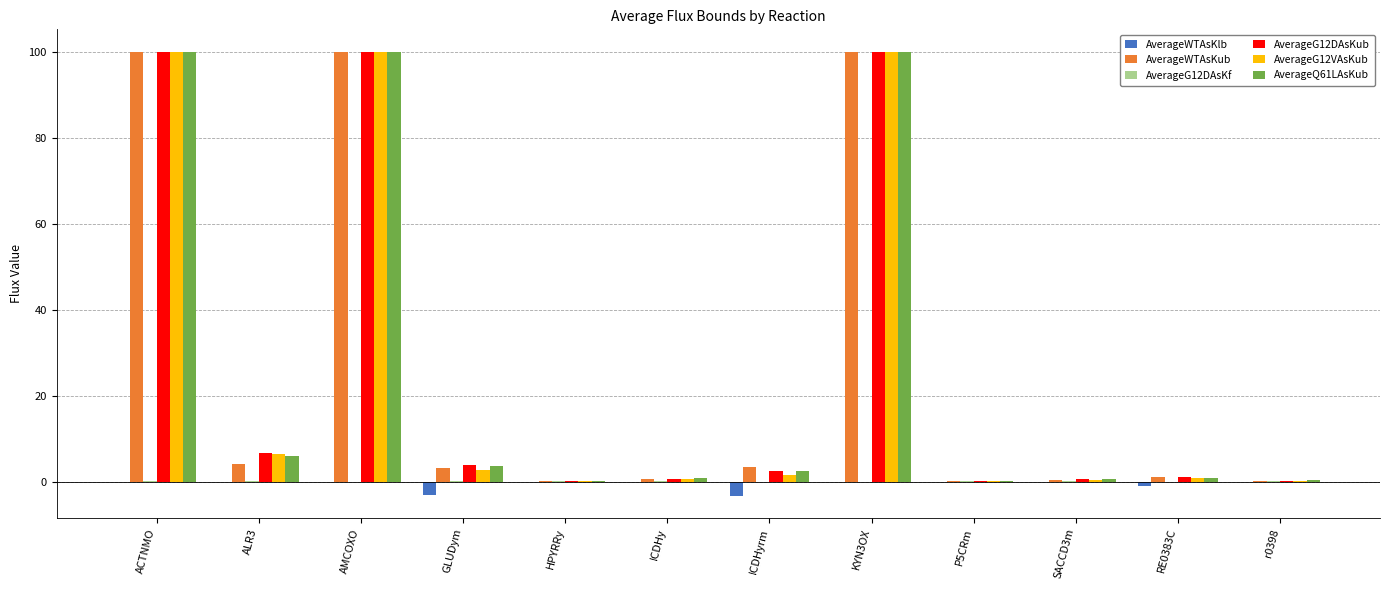

Are the bars horizontal?

No